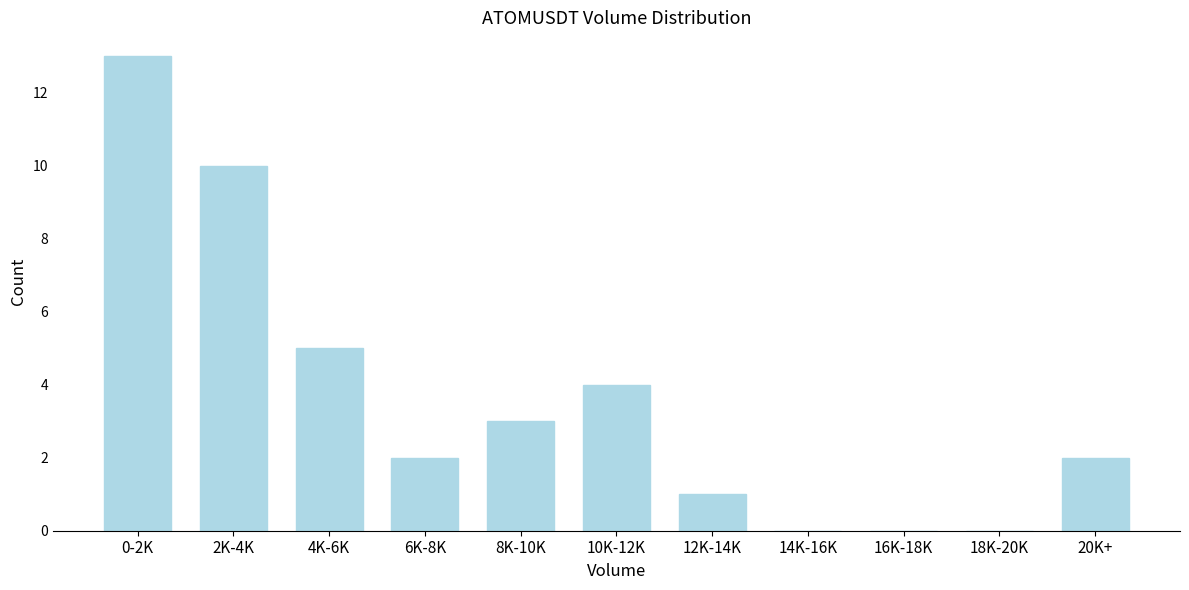

Reading right to left, extract all data points from this chart.

20K+=2	18K-20K=0	16K-18K=0	14K-16K=0	12K-14K=1	10K-12K=4	8K-10K=3	6K-8K=2	4K-6K=5	2K-4K=10	0-2K=13